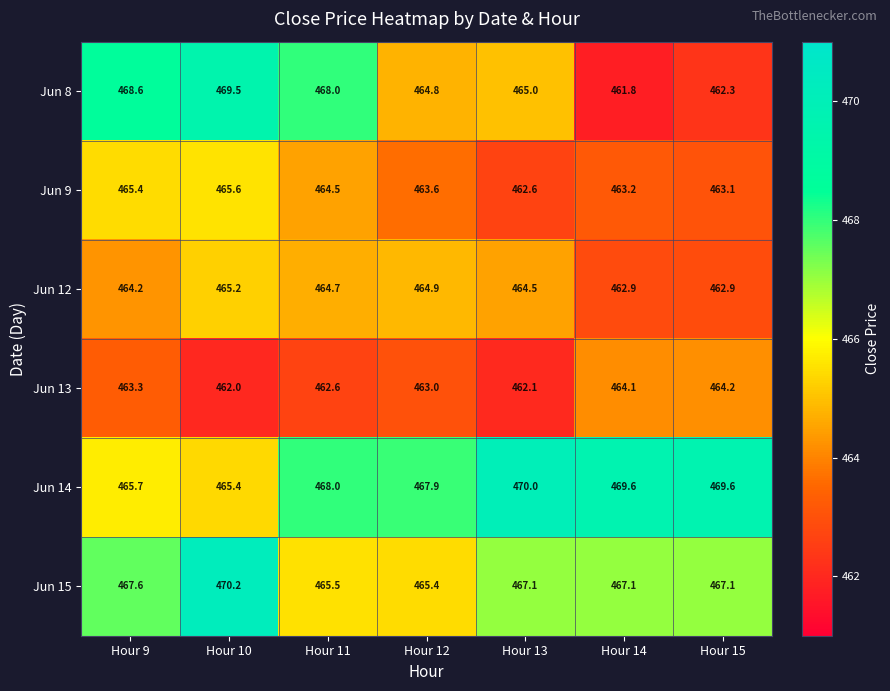

Which series has the largest total across all categories?

Jun 14